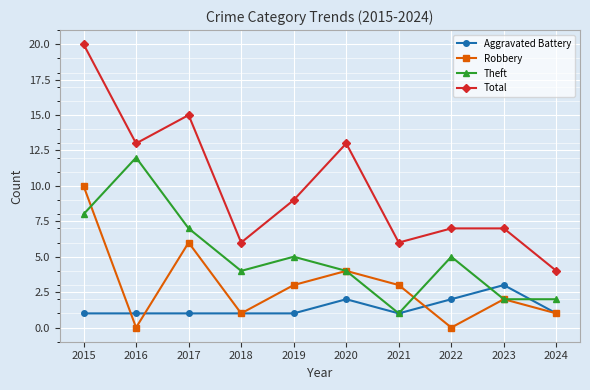

True or false: Total and Aggravated Battery intersect in this chart.

False